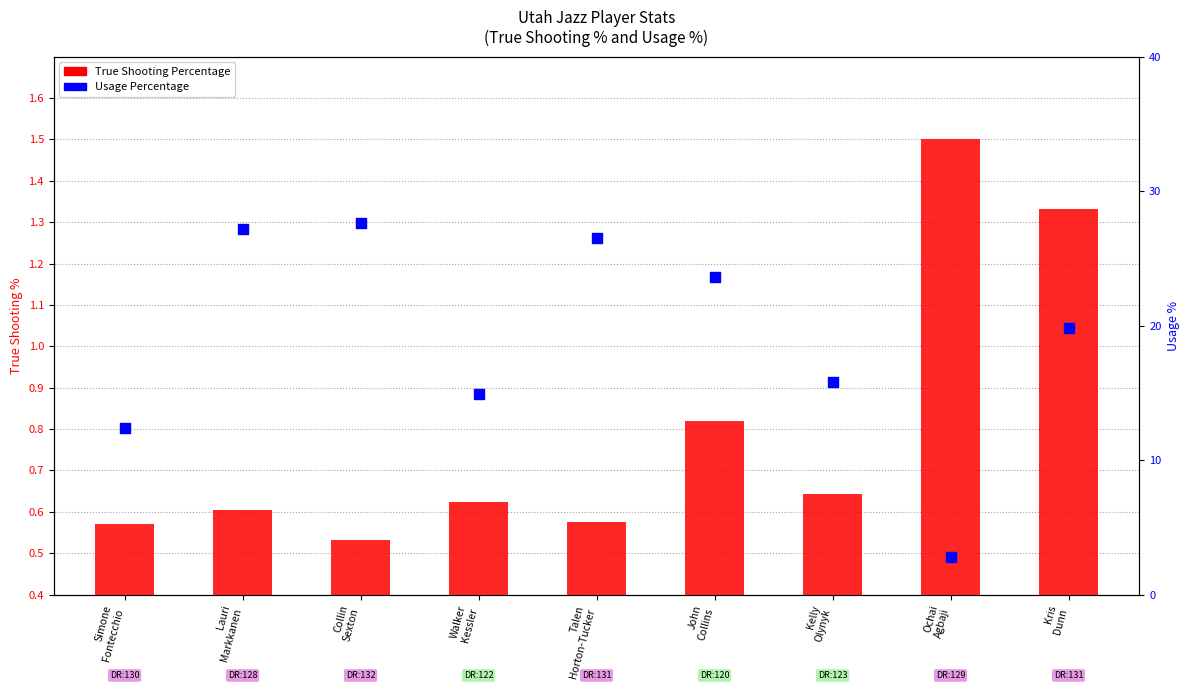

At how many categories does at least one series exceed 18?

5